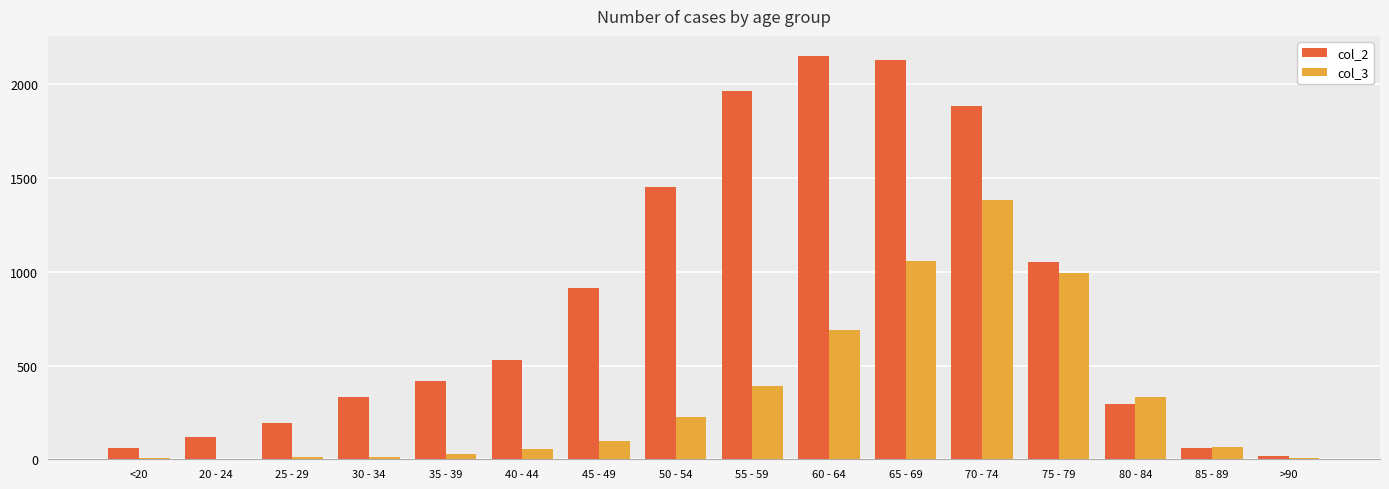

The value of col_3 at 85 - 89 is 64. True or false?

True